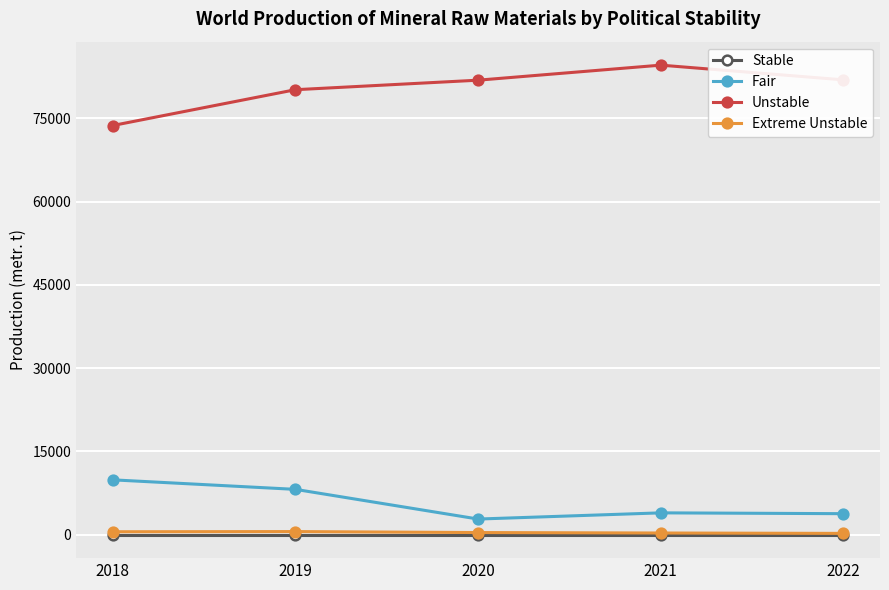

At how many categories does at least one series exceed 29256?

5